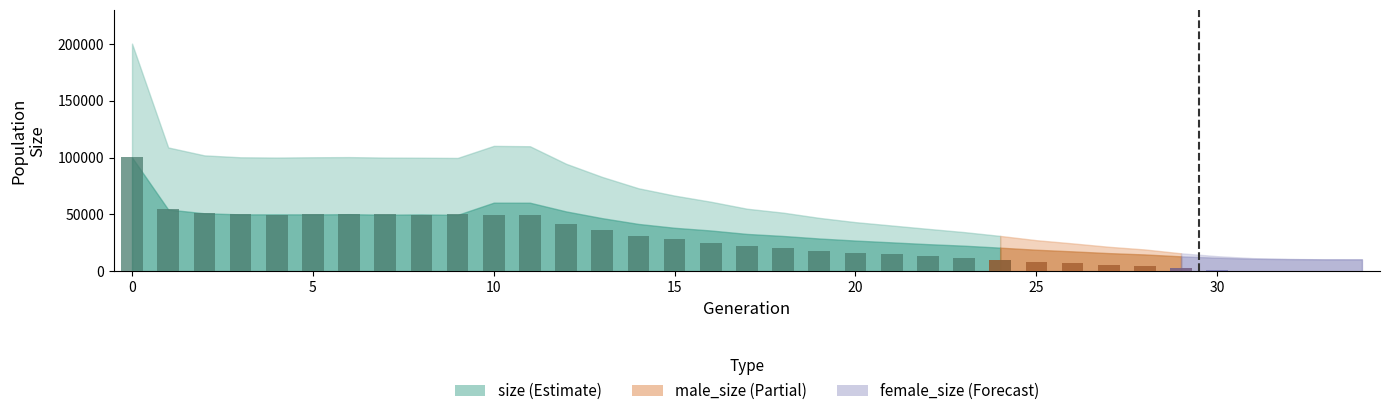

The chart shows a value of 7378 at 21. True or false?

False